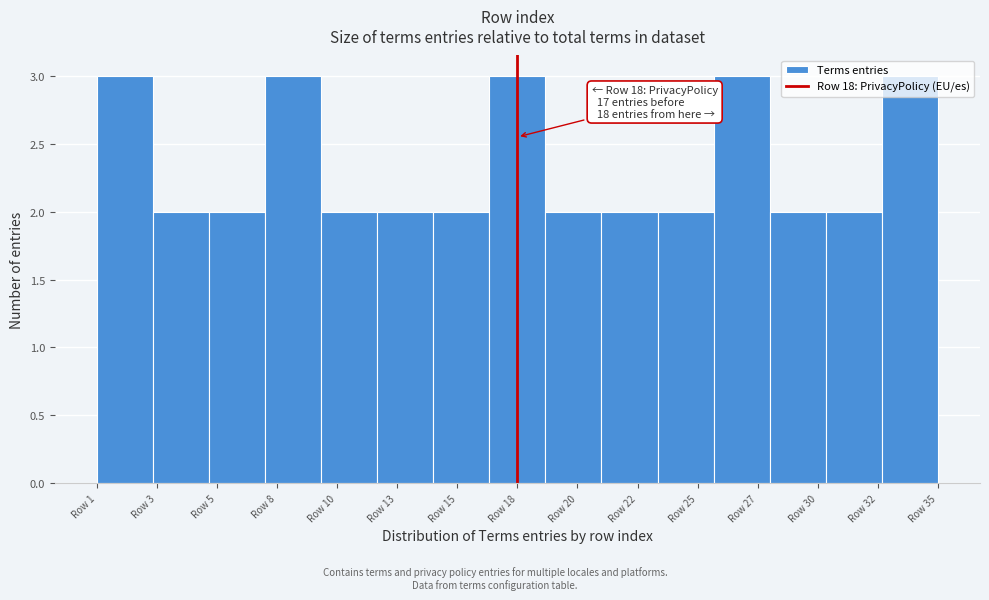

Approximately how many times larger is the value at Row 22 compared to Row 10?

1.0